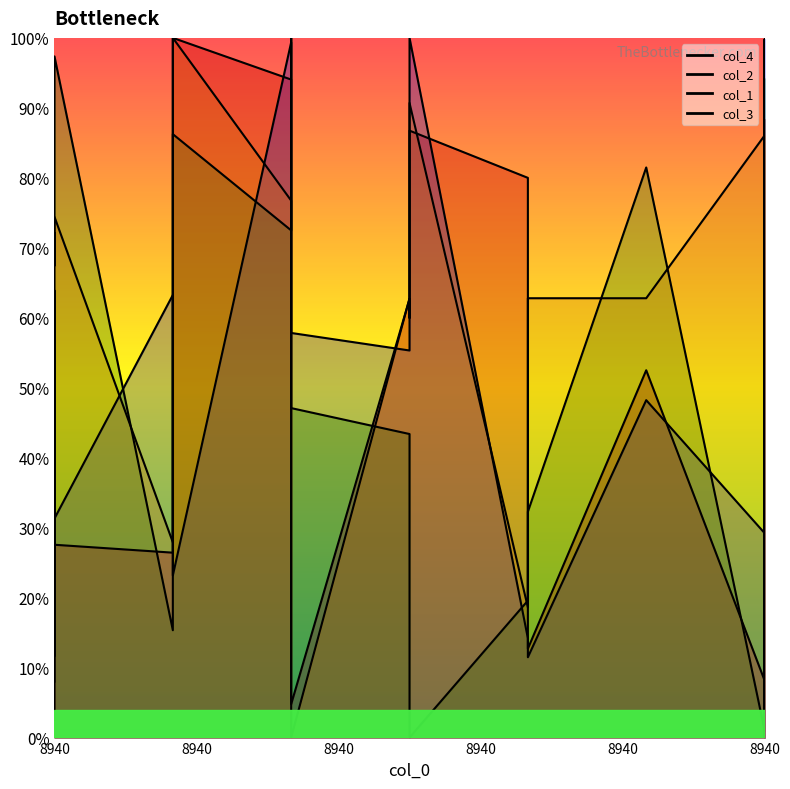

True or false: col_2 has more than 1 points higher than both neighbors.

True